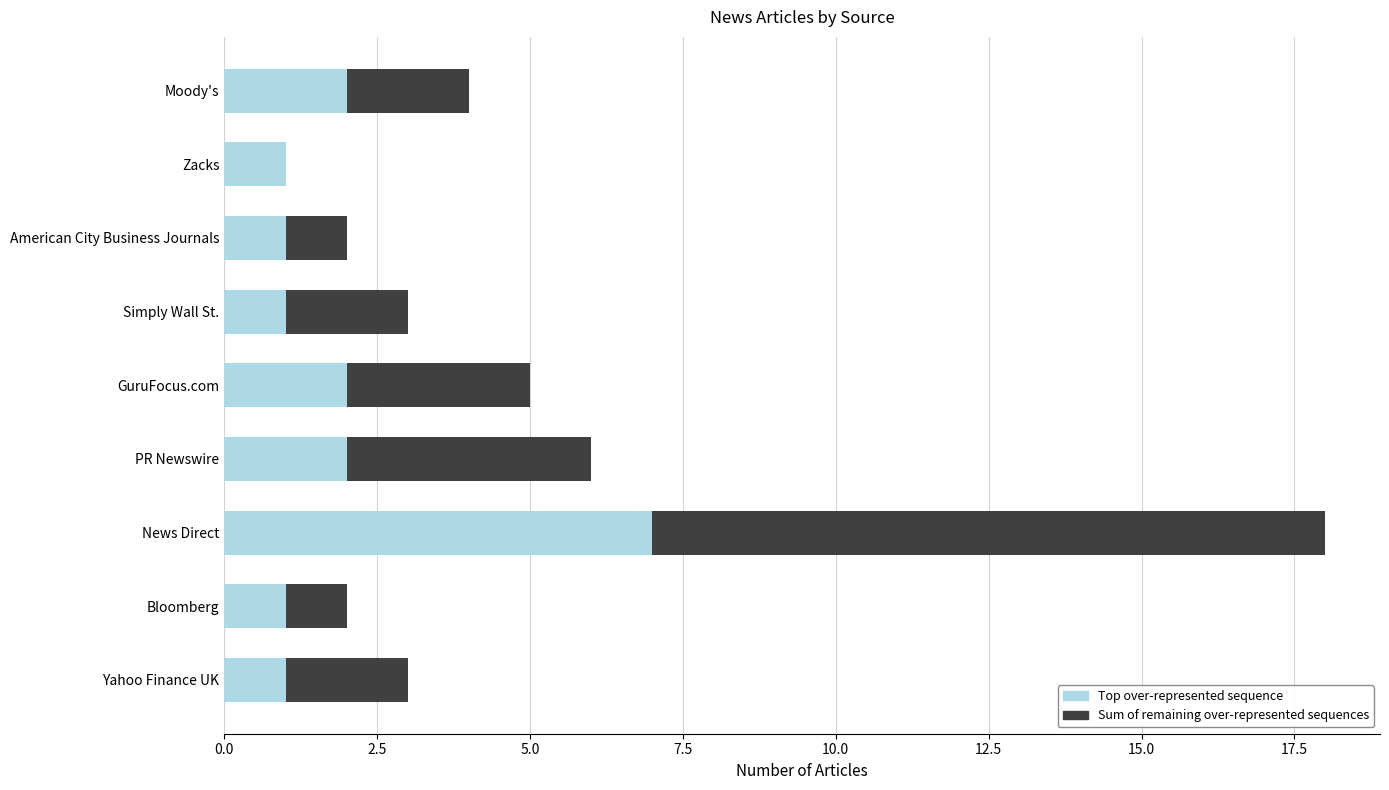

At which label does Top over-represented sequence reach its peak?

News Direct